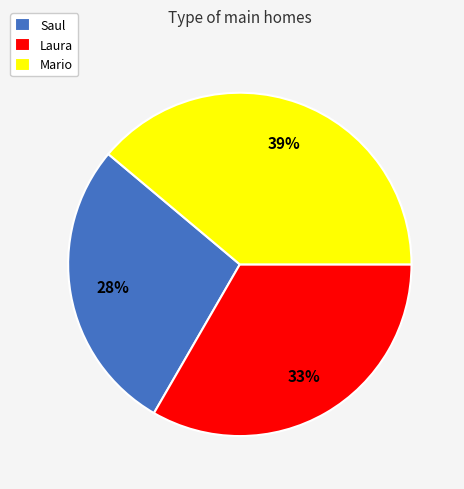

Rank the categories by value from lowest to highest.

Saul, Laura, Mario